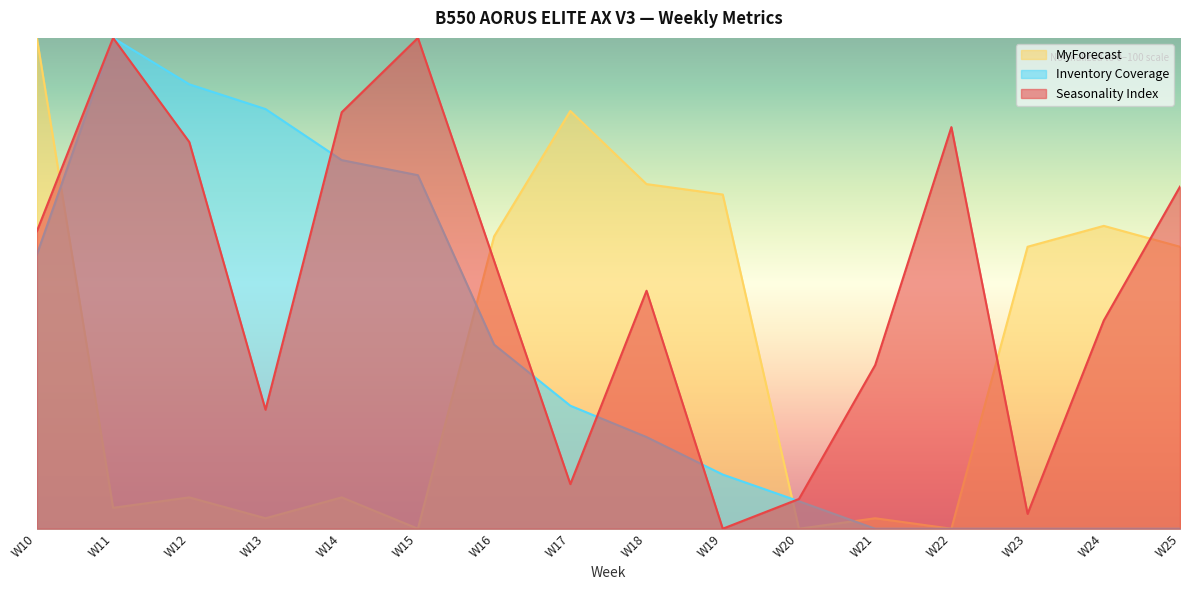

How many values in Seasonality Index are above zero?

15